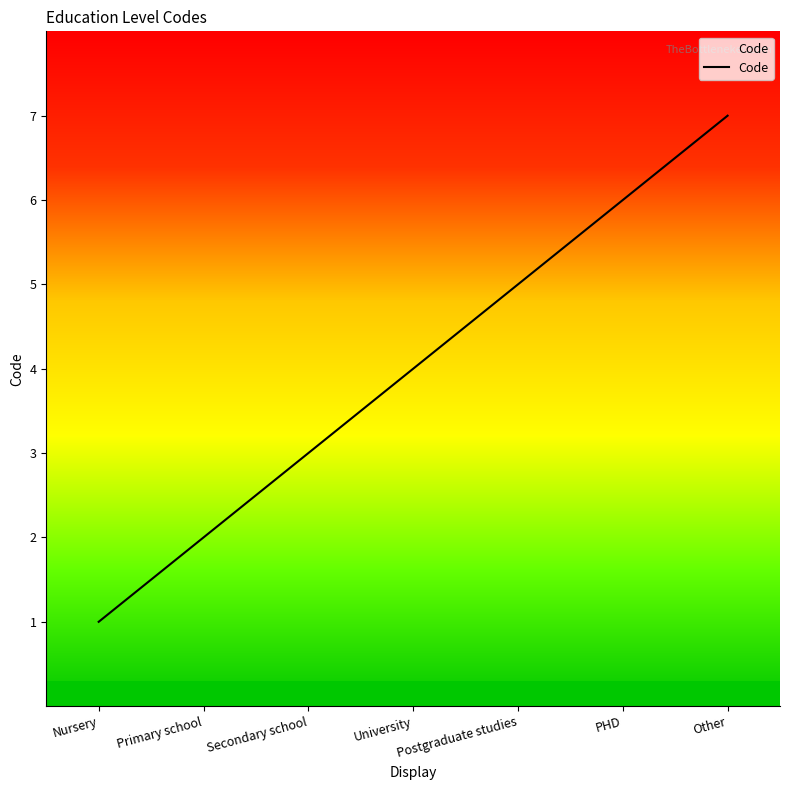

List the labels in order of value, smallest first.

Nursery, Primary school, Secondary school, University, Postgraduate studies, PHD, Other